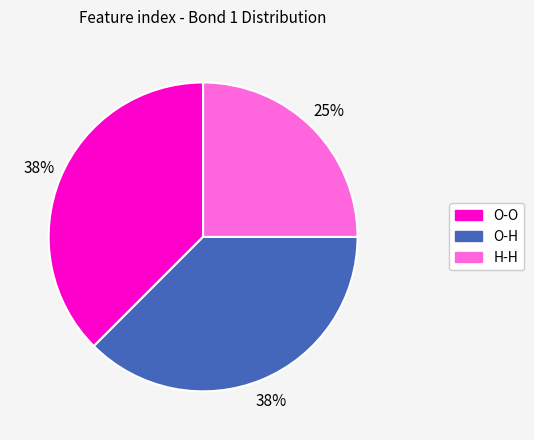

Does H-H represent more than half of the total?

No